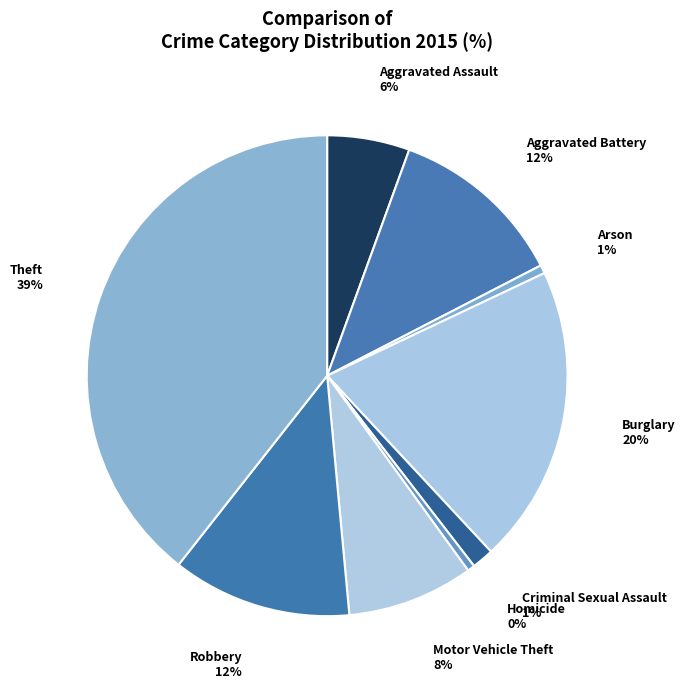

Is it true that Robbery is 2% of the pie?

False